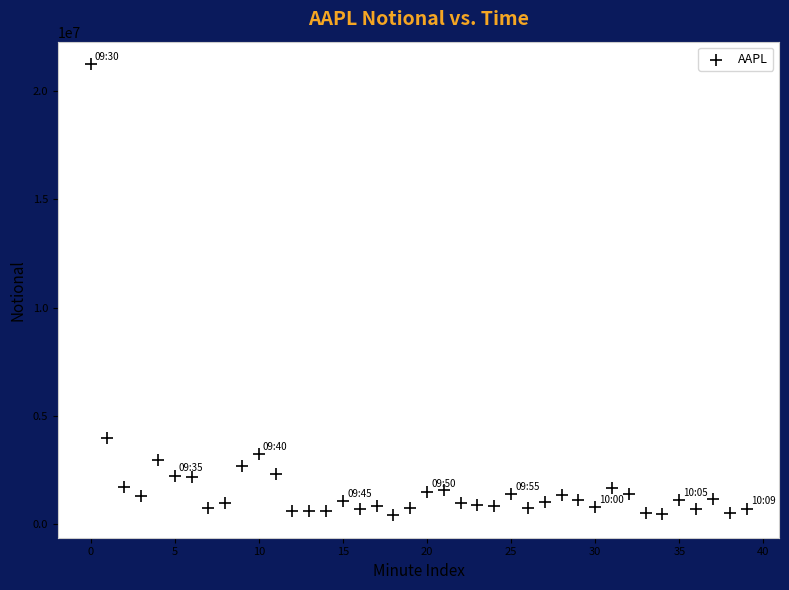

What Y value in the scatter plot is closest to 10823223?

3970705.0